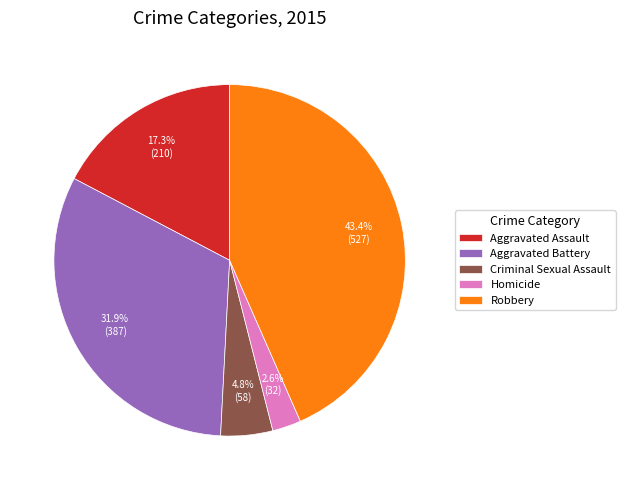

To the nearest percent, what is the difference between the Criminal Sexual Assault and Robbery slice percentages?

39%